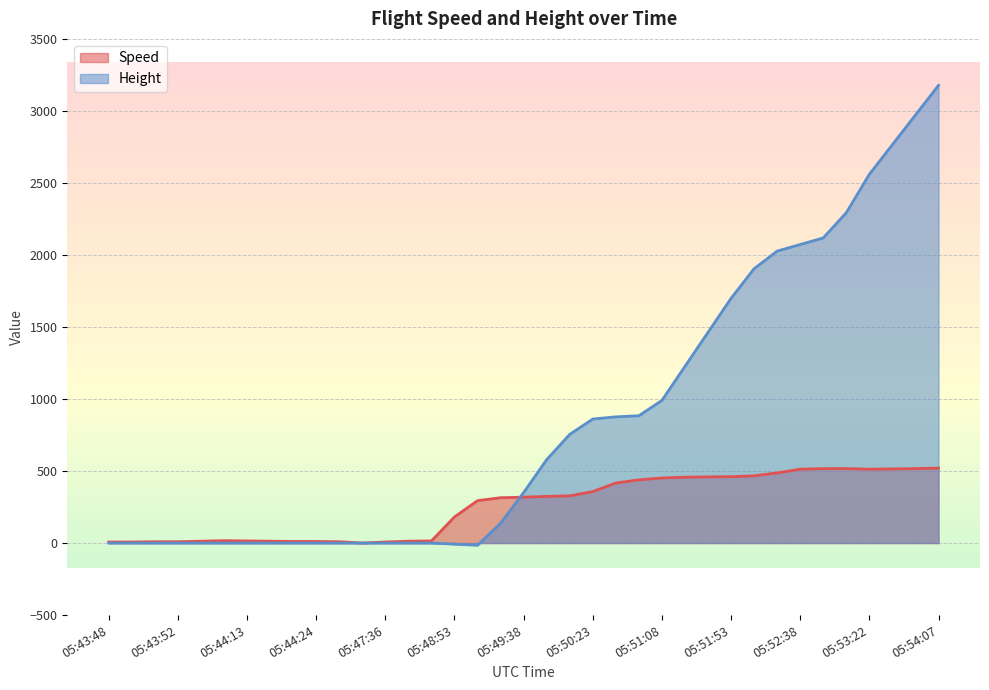

Which series ends up on top after the final intersection of Height and Speed?

Height